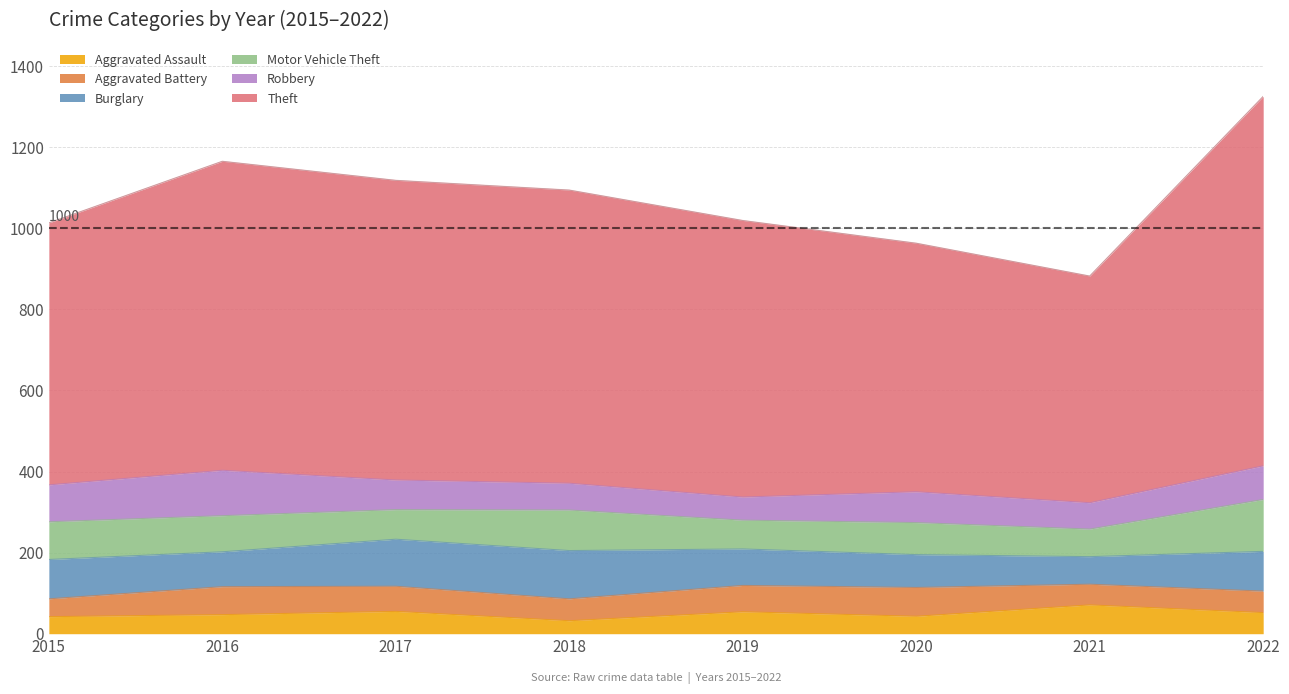

What value does the Burglary series have at 2016, to the nearest 10?

90